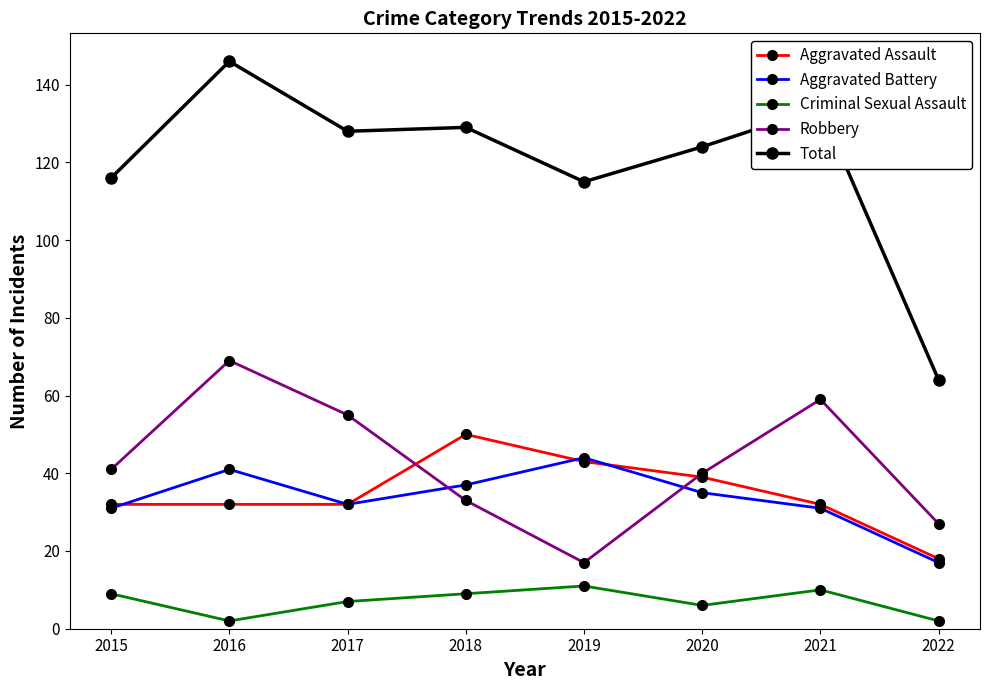

How many lines are shown in the chart?

5